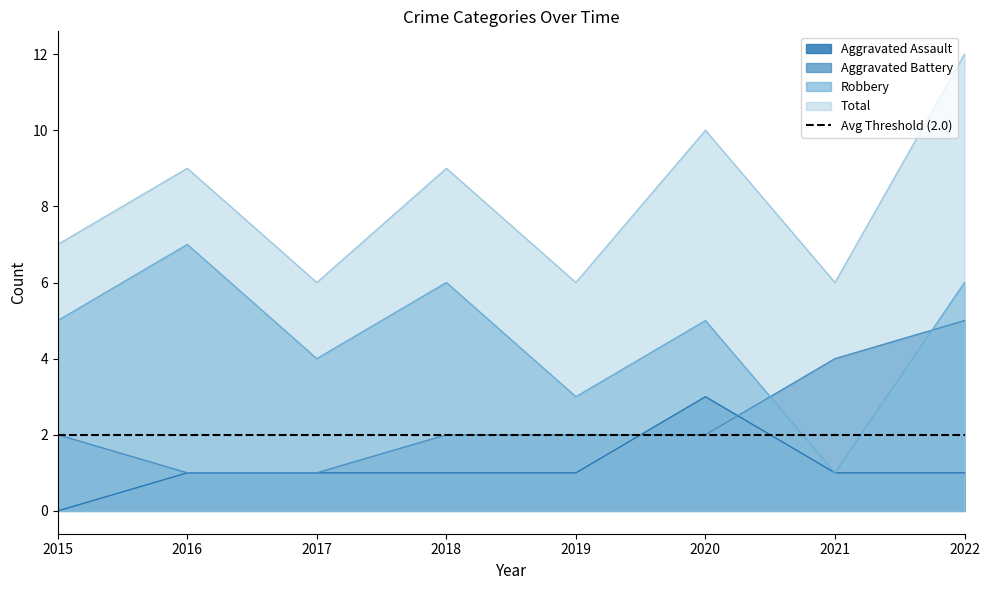

Which category has the highest value in the Robbery series?

2016